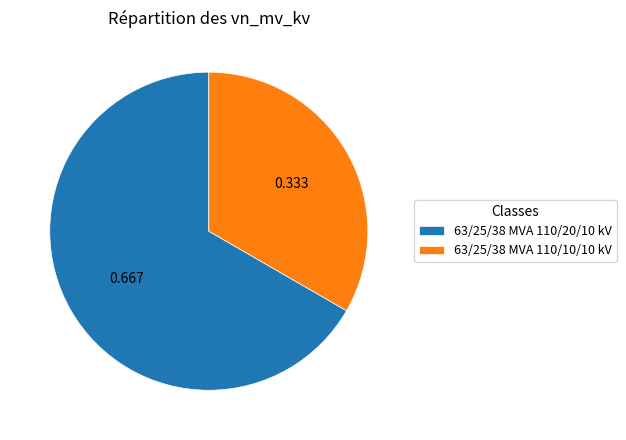

How many segments does this pie chart have?

2